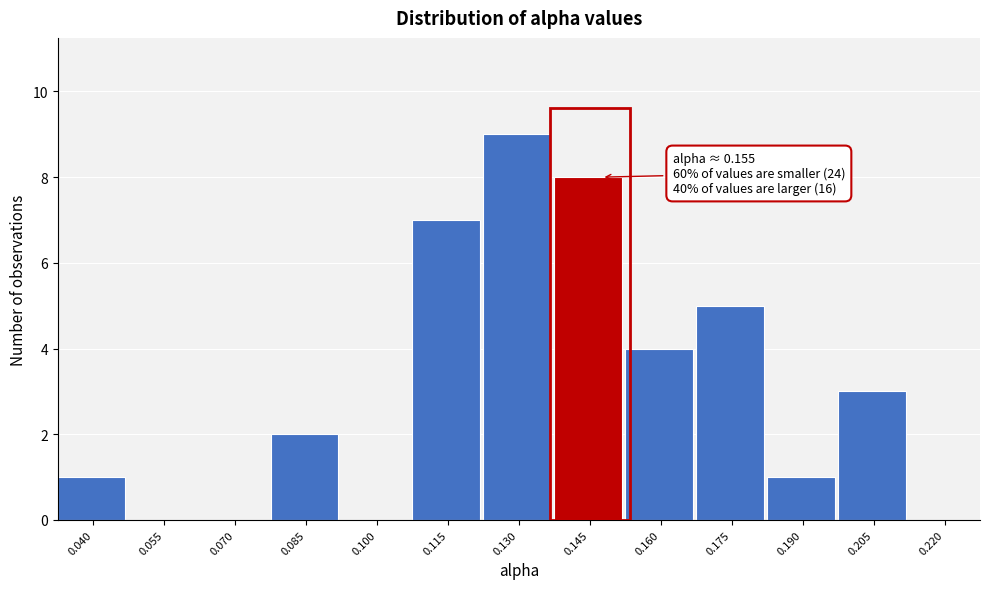

Reading left to right, extract all data points from this chart.

0.040=1	0.055=0	0.070=0	0.085=2	0.100=0	0.115=7	0.130=9	0.145=8	0.160=4	0.175=5	0.190=1	0.205=3	0.220=0